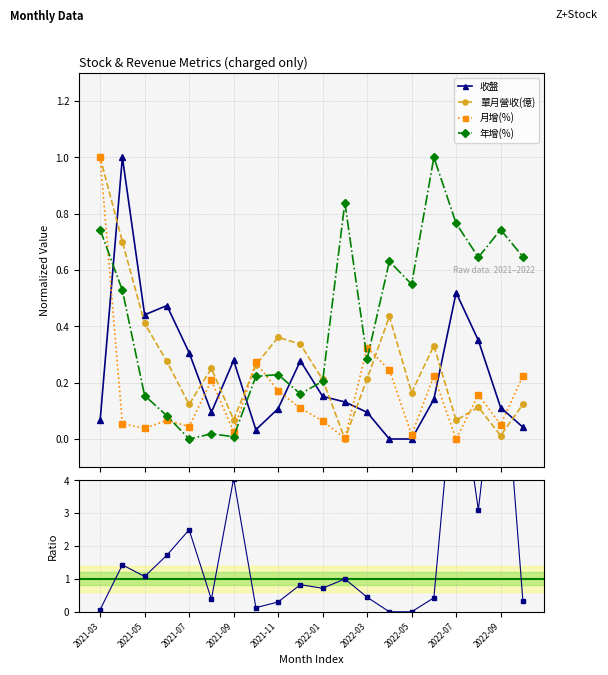

How many interior local valleys does the 收盤 / 單月營收 series have?

5